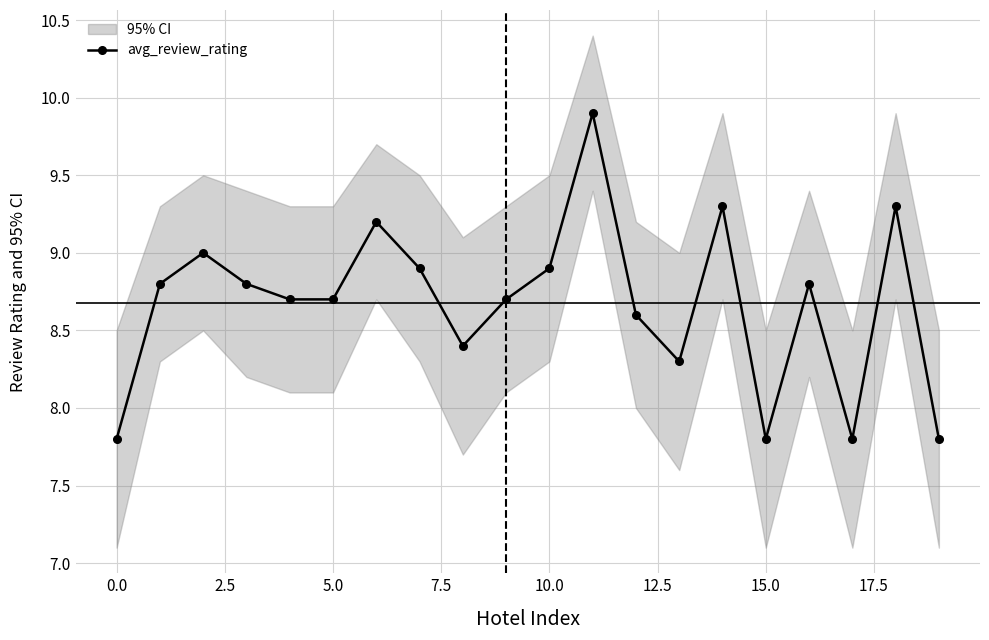

The value of avg_review_rating at 5.0 is 13.7. True or false?

False